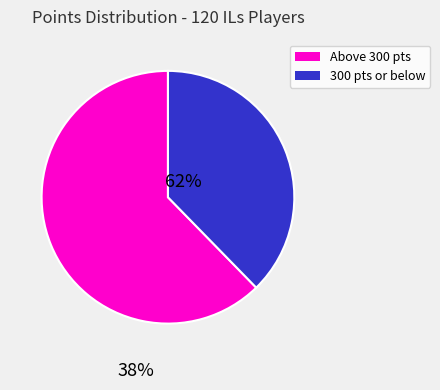

Does any single category account for the majority?

Yes